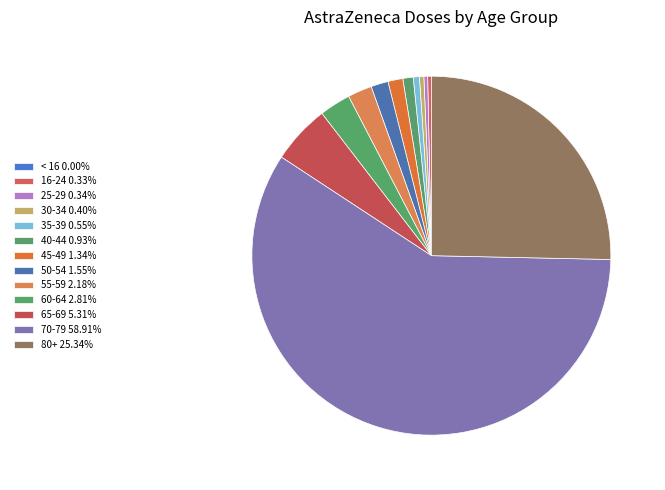

How many segments does this pie chart have?

13